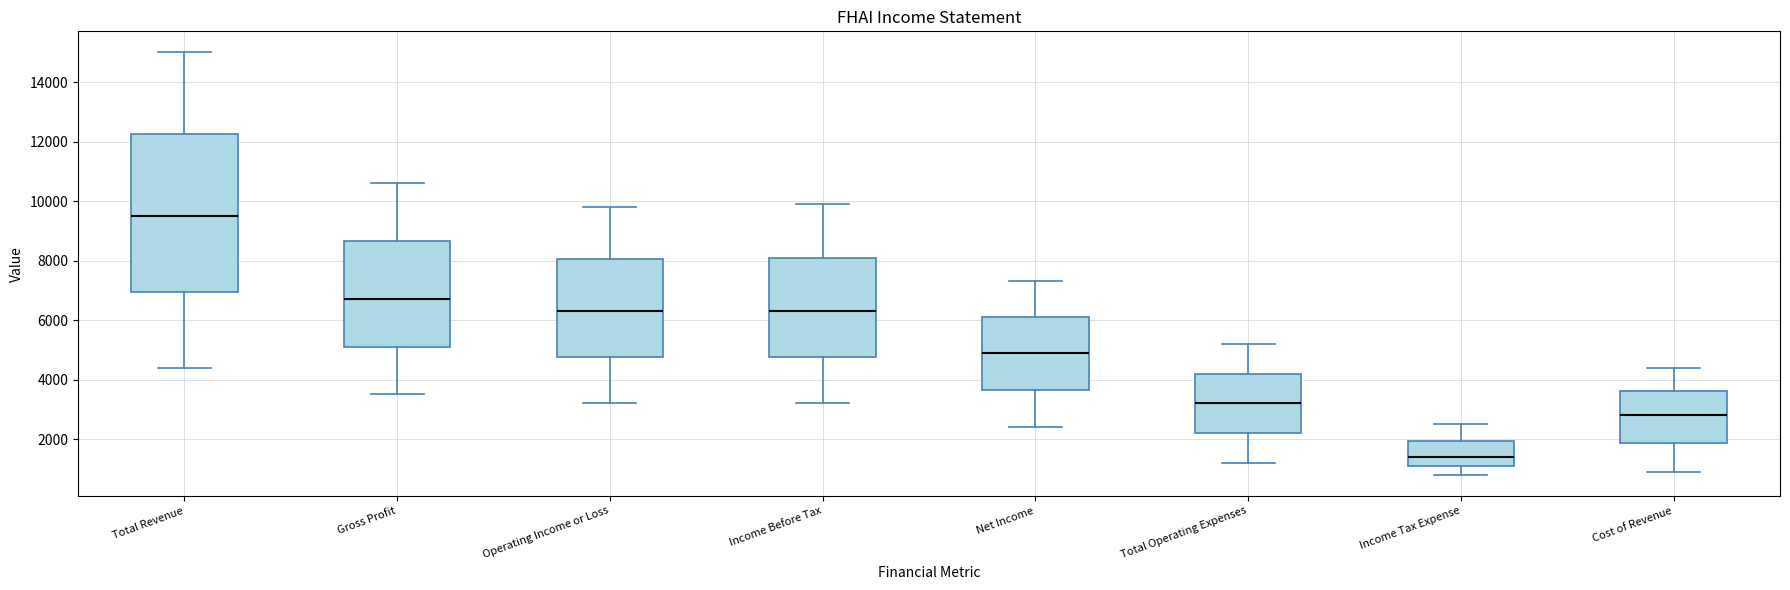

Reading left to right, read every box against the y-axis: the position of its median line, the range the box covers, and the ends of its whiskers. The values are not printed on the chart, so give them approximately, as read against the axis.

Total Revenue: median 9600, box 7000 to 12200, whiskers 4400 to 15000
Gross Profit: median 6800, box 5200 to 8600, whiskers 3600 to 10600
Operating Income or Loss: median 6400, box 4800 to 8000, whiskers 3200 to 9800
Income Before Tax: median 6400, box 4800 to 8200, whiskers 3200 to 10000
Net Income: median 5000, box 3600 to 6200, whiskers 2400 to 7400
Total Operating Expenses: median 3200, box 2200 to 4200, whiskers 1200 to 5200
Income Tax Expense: median 1400, box 1200 to 2000, whiskers 800 to 2600
Cost of Revenue: median 2800, box 1800 to 3600, whiskers 1000 to 4400